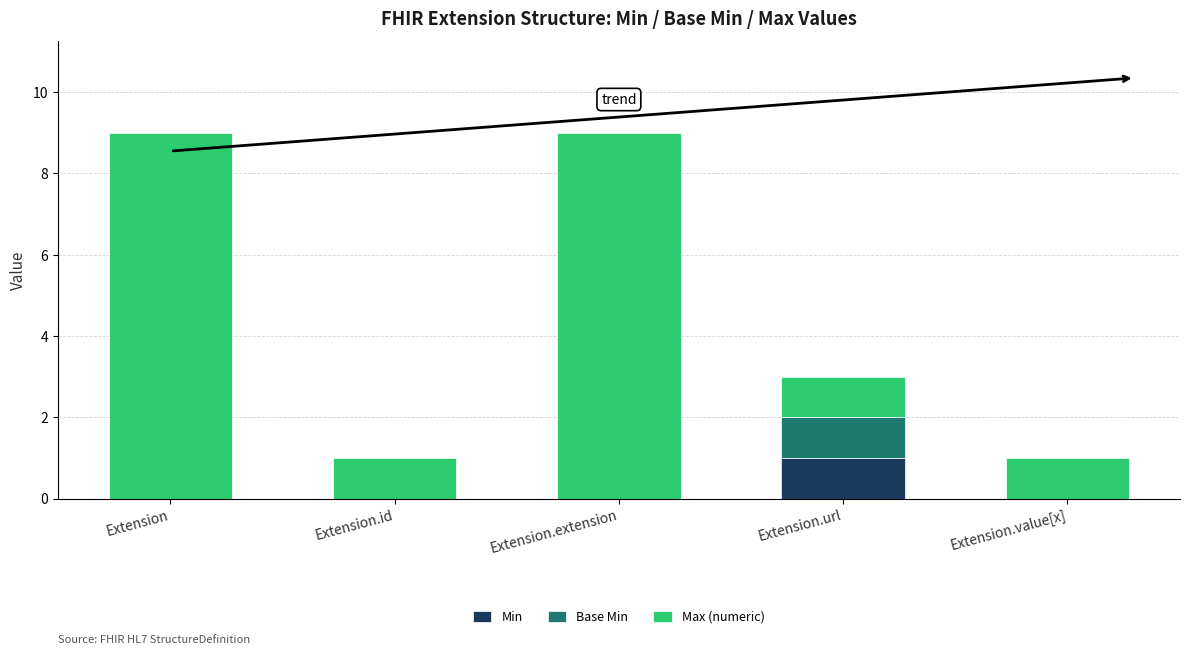

Is it true that Min equals 1 at Extension.value[x]?

False